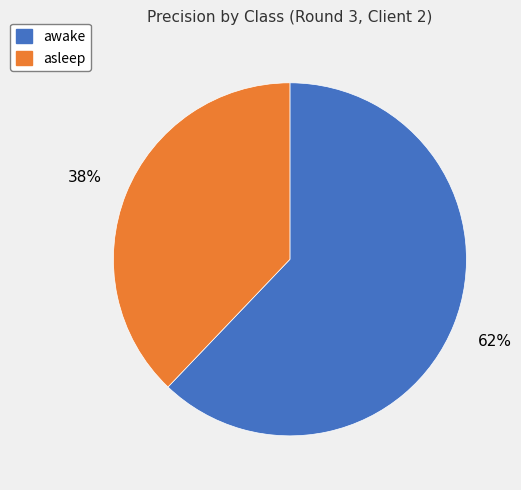

The asleep slice represents 51% of the pie. True or false?

False